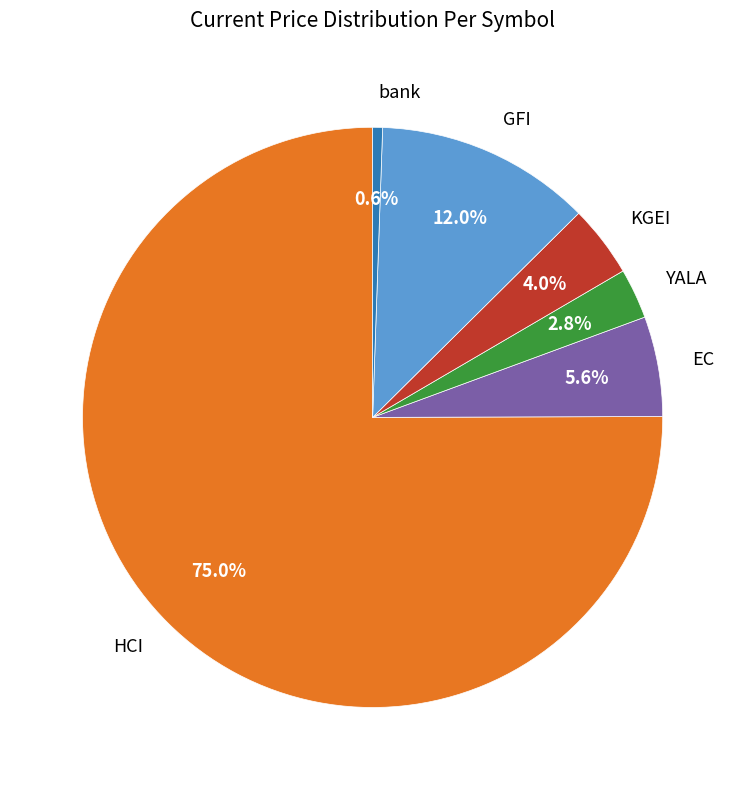

What percentage is the YALA slice, to the nearest percent?

3%